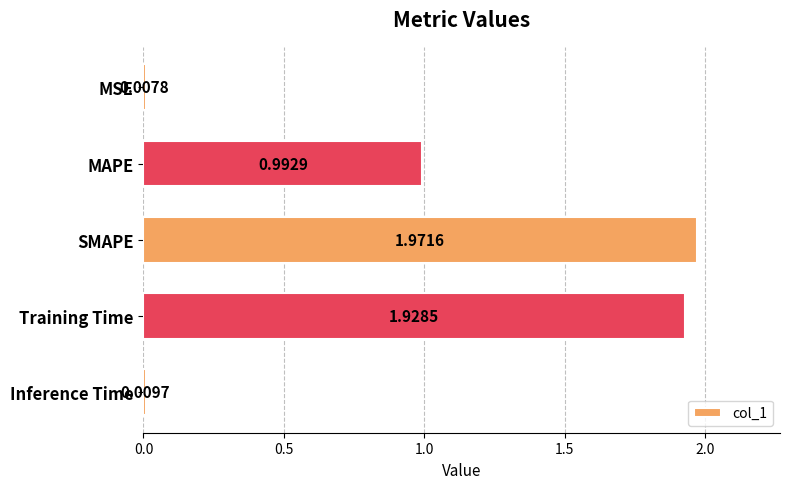

What is the sum of the values at Training Time and SMAPE?

3.9